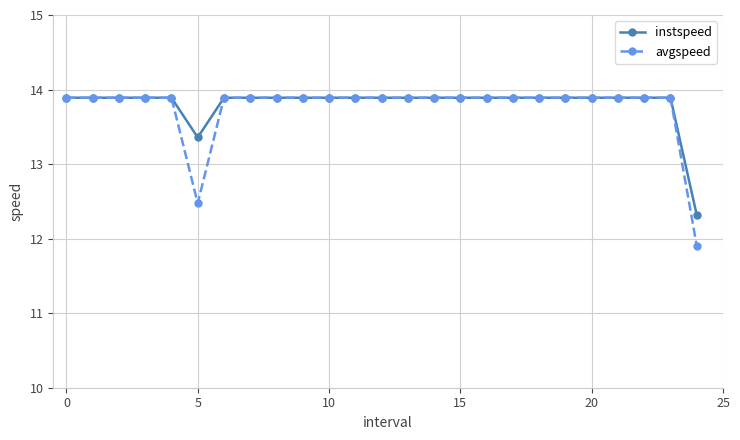

What is the lowest value of the instspeed series?

12.3